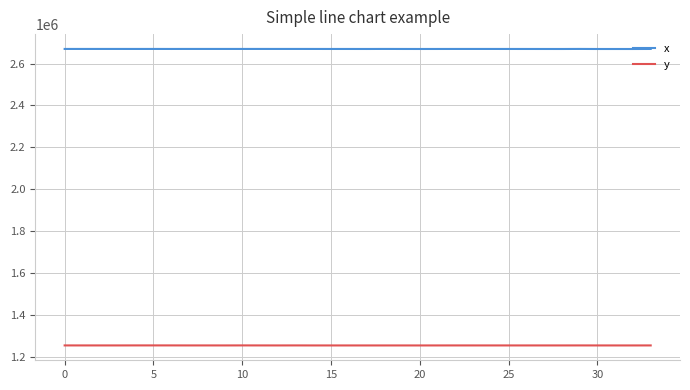

What is the minimum value for x?

2669368.9